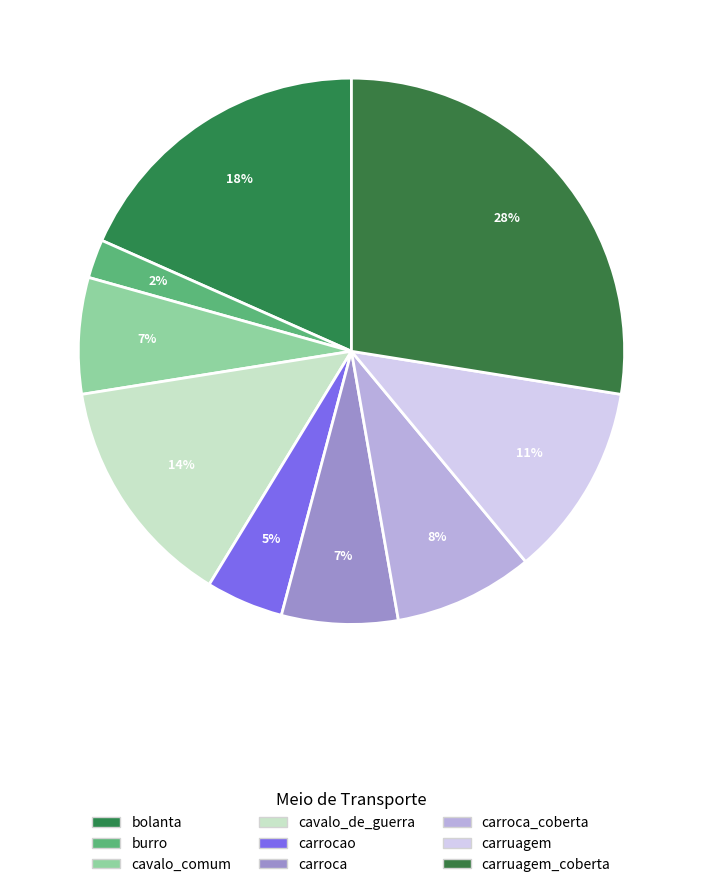

Is there a majority slice in this chart?

No